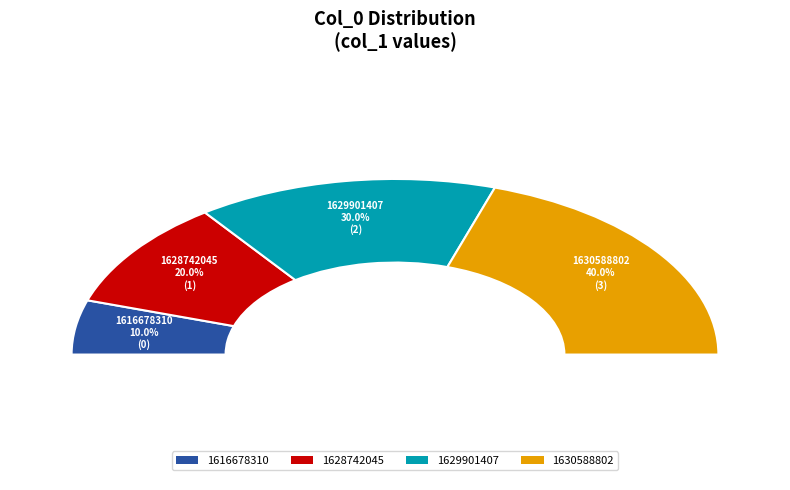

Rank the categories by value from highest to lowest.

1630588802, 1629901407, 1628742045, 1616678310